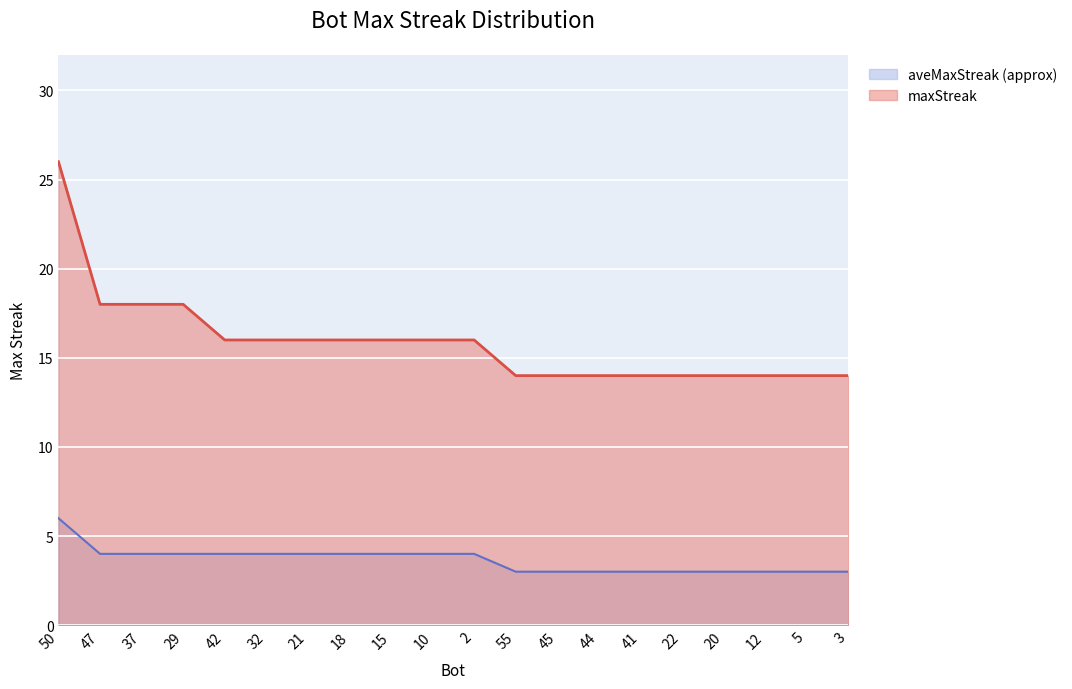

How many distinct data groups are displayed?

2